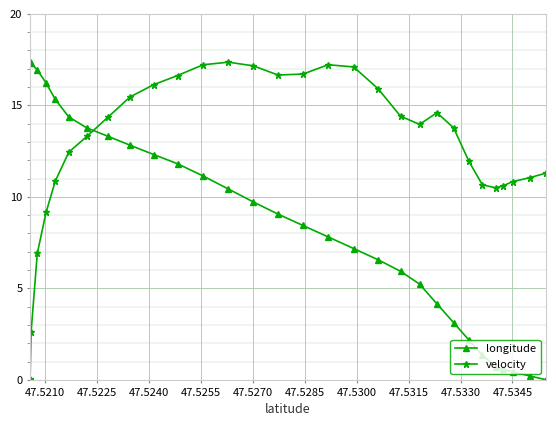

What is the difference between the second highest and second lowest values in the longitude series?

17.1